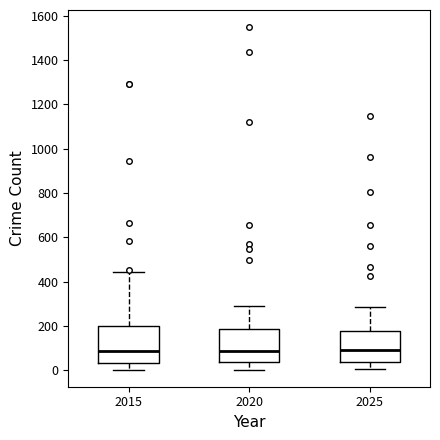

Reading left to right, read every box against the y-axis: the position of its median line, the range the box covers, and the ends of its whiskers. The values are not printed on the chart, so give them approximately, as read against the axis.

2015: median 80, box 40 to 200, whiskers 0 to 440
2020: median 80, box 40 to 180, whiskers 0 to 300
2025: median 100, box 40 to 180, whiskers 0 to 280